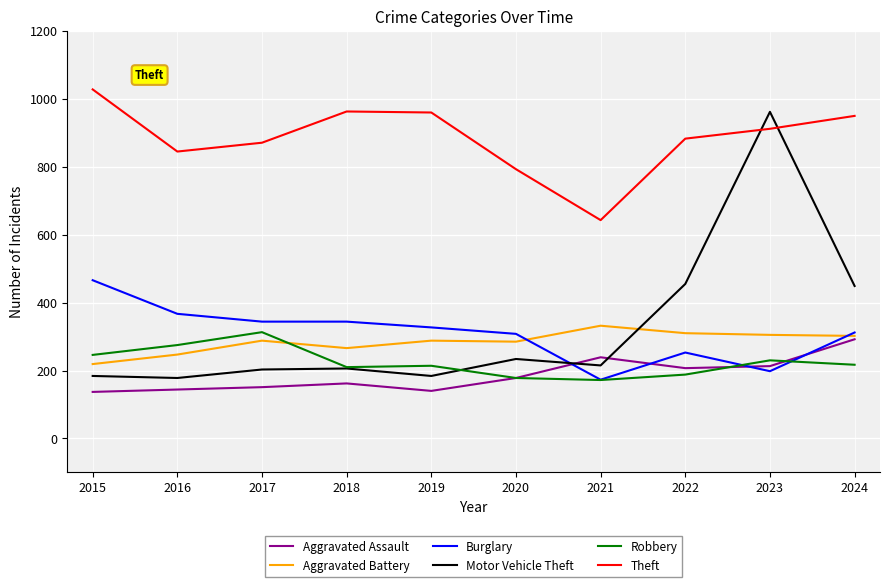

At which label does Aggravated Assault reach its peak?

2024